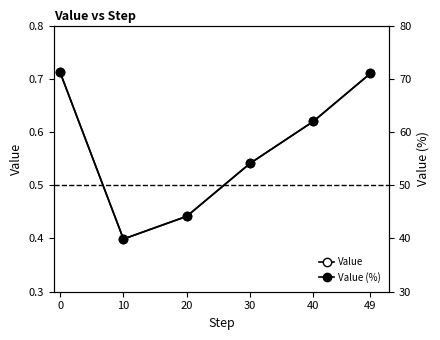

Reading left to right, what are all the values shown in this chart?

Value: 0=0.7	10=0.4	20=0.4	30=0.5	40=0.6	49=0.7
Value (%): 0=71.2	10=39.9	20=44.2	30=54.1	40=62.0	49=71.0